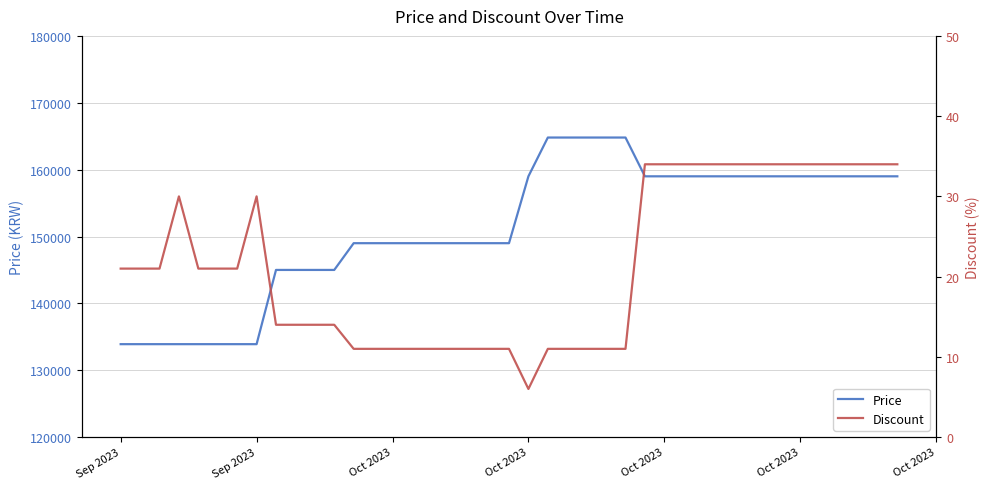

True or false: Price and Discount cross at least once.

False